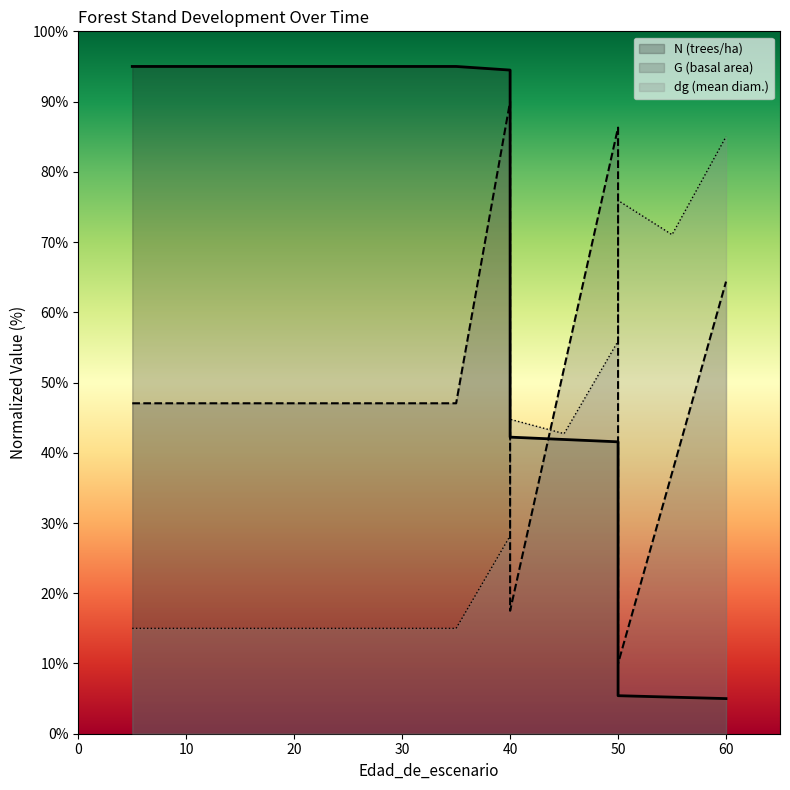

What is the sum of the N values at 30 and 15?

190.0